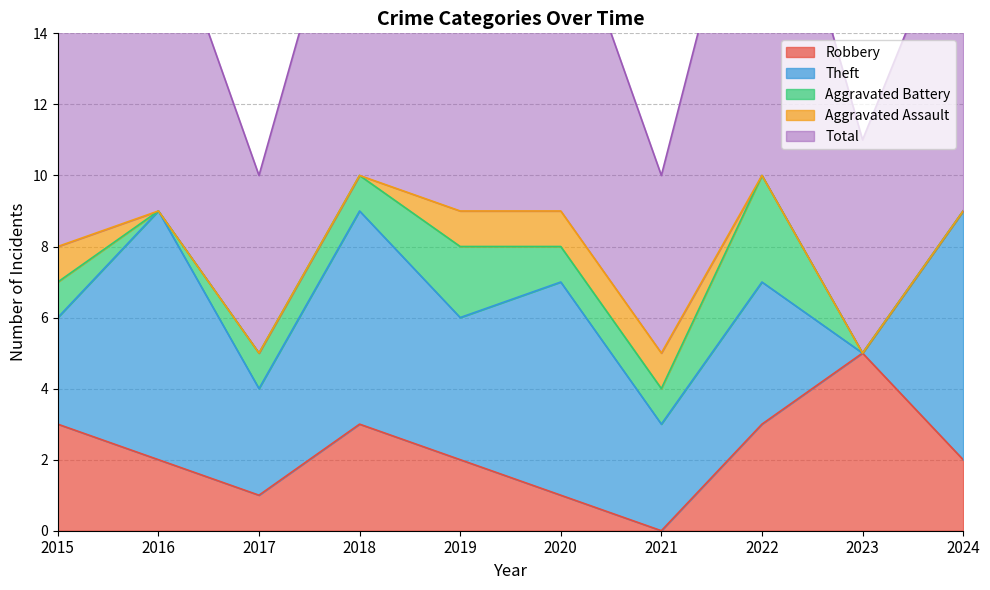

Where does the Aggravated Battery series first go above 1?

2019